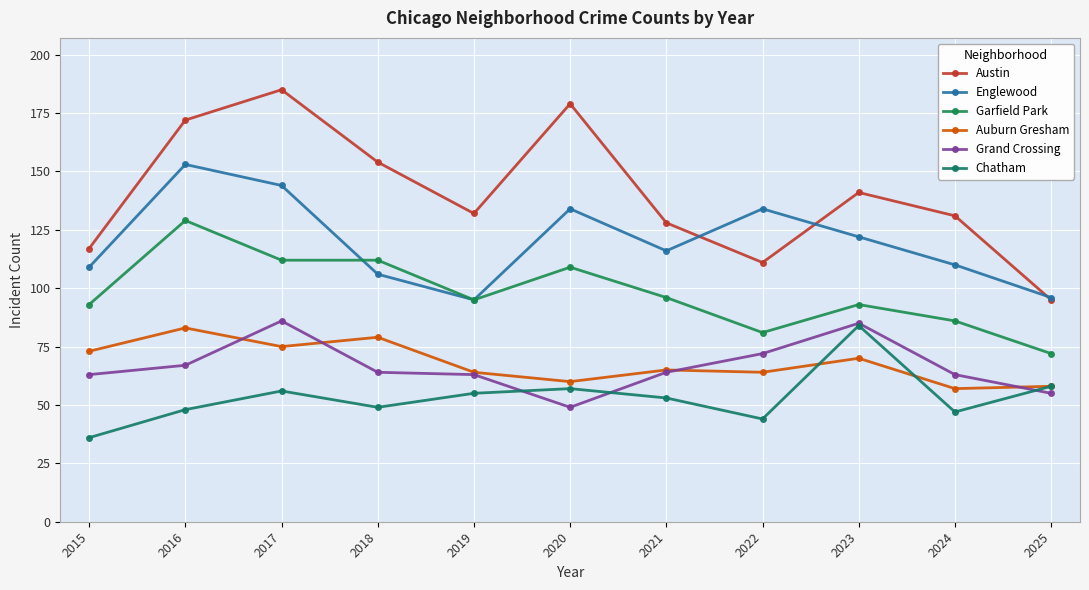

True or false: Chatham has more than 1 interior local peaks.

True